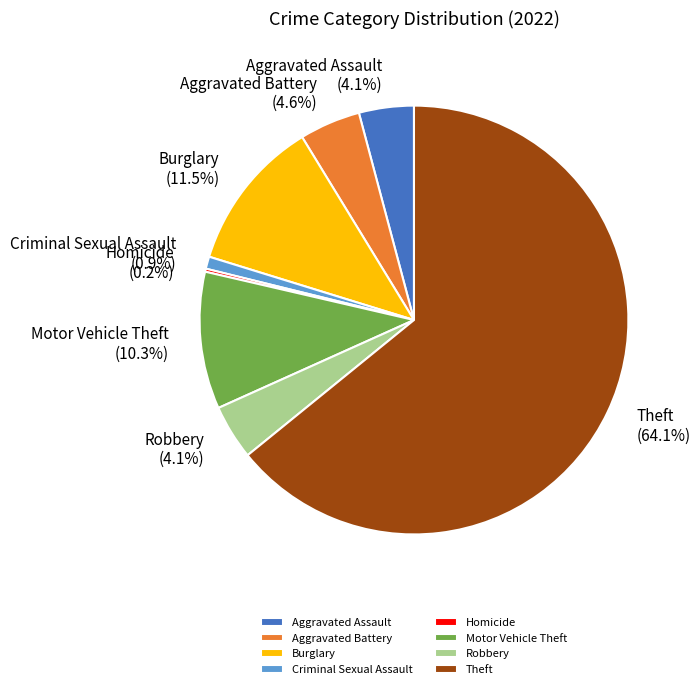

What portion of the pie excludes Aggravated Assault?

95.9%